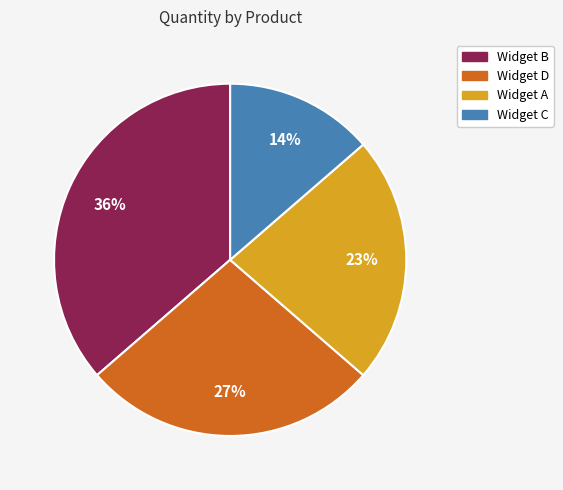

Rank the categories by value from lowest to highest.

Widget C, Widget A, Widget D, Widget B